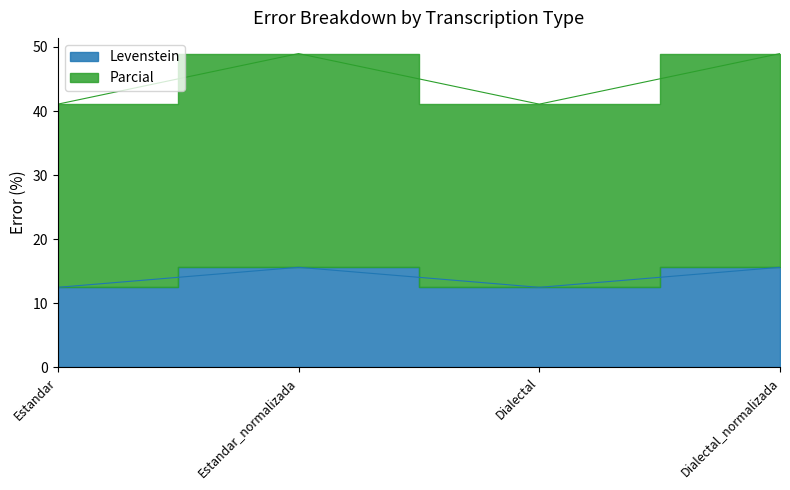

Reading left to right, what are all the values shown in this chart?

Levenstein: 12.5	15.6	12.5	15.6
Parcial: 41.1	49.0	41.1	49.0